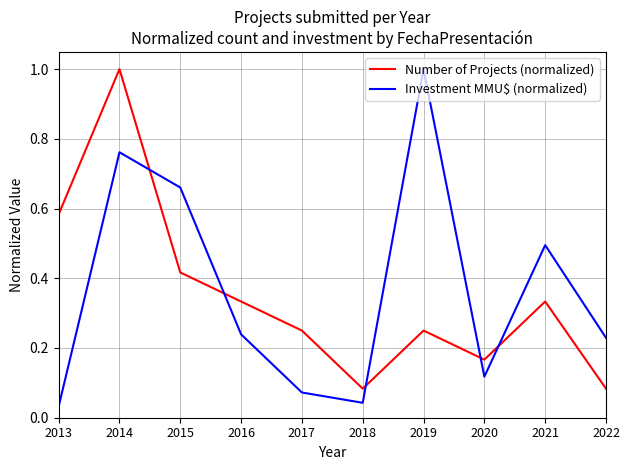

At which category does Number of Projects (normalized) reach its first local valley?

2018